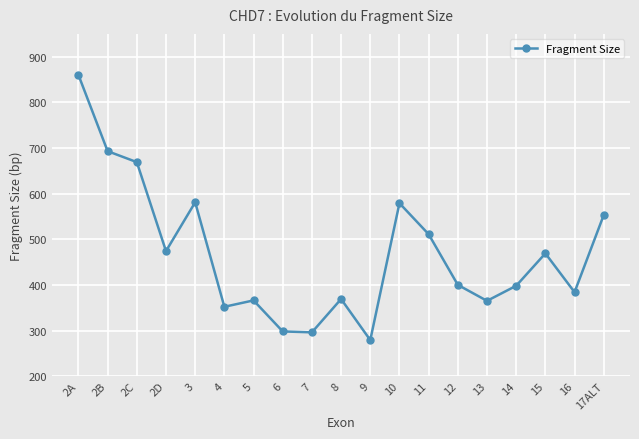

Where does the data first go above 400?

2A